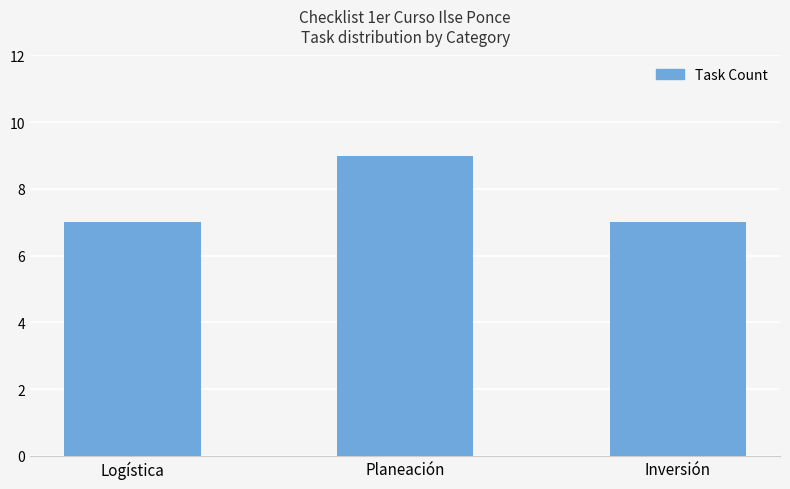

What is the label of the 1st bar from the left?

Logística